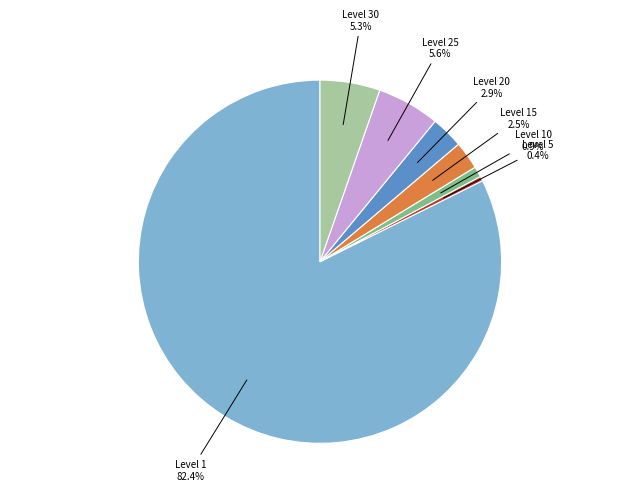

Is there a majority slice in this chart?

Yes